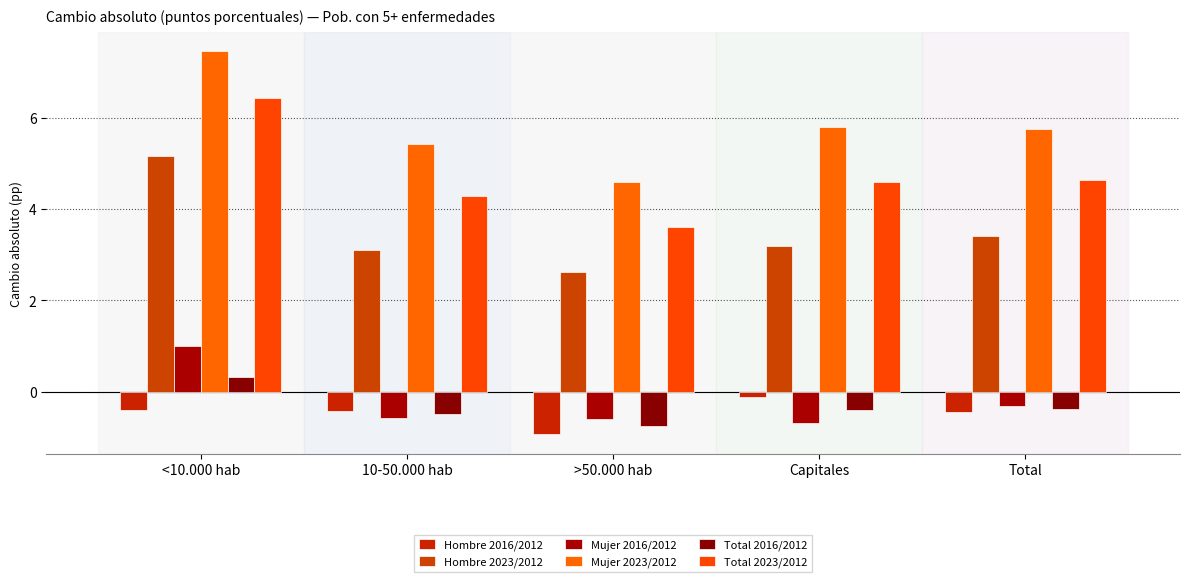

What position from the left is >50.000 hab?

3